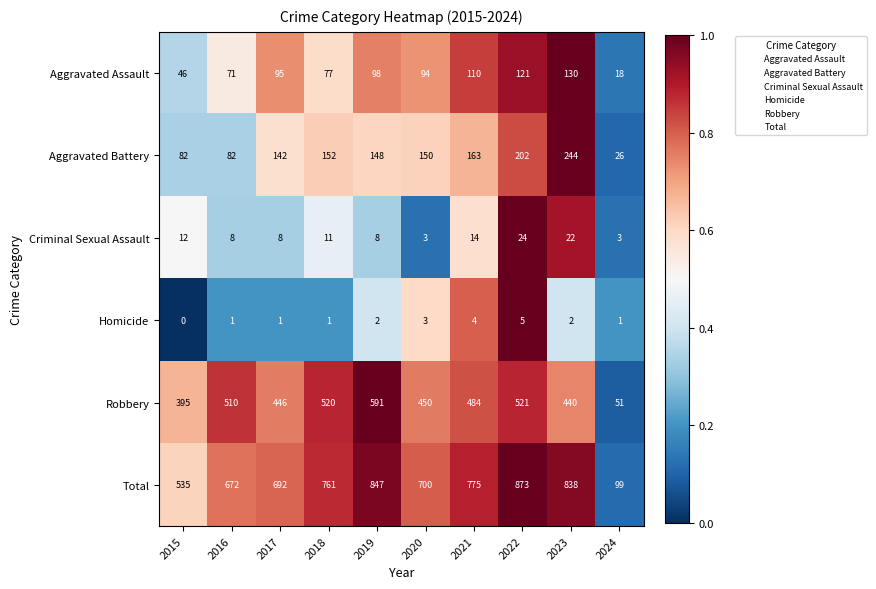

What is the difference between the second highest and minimum values in the Total series?

748